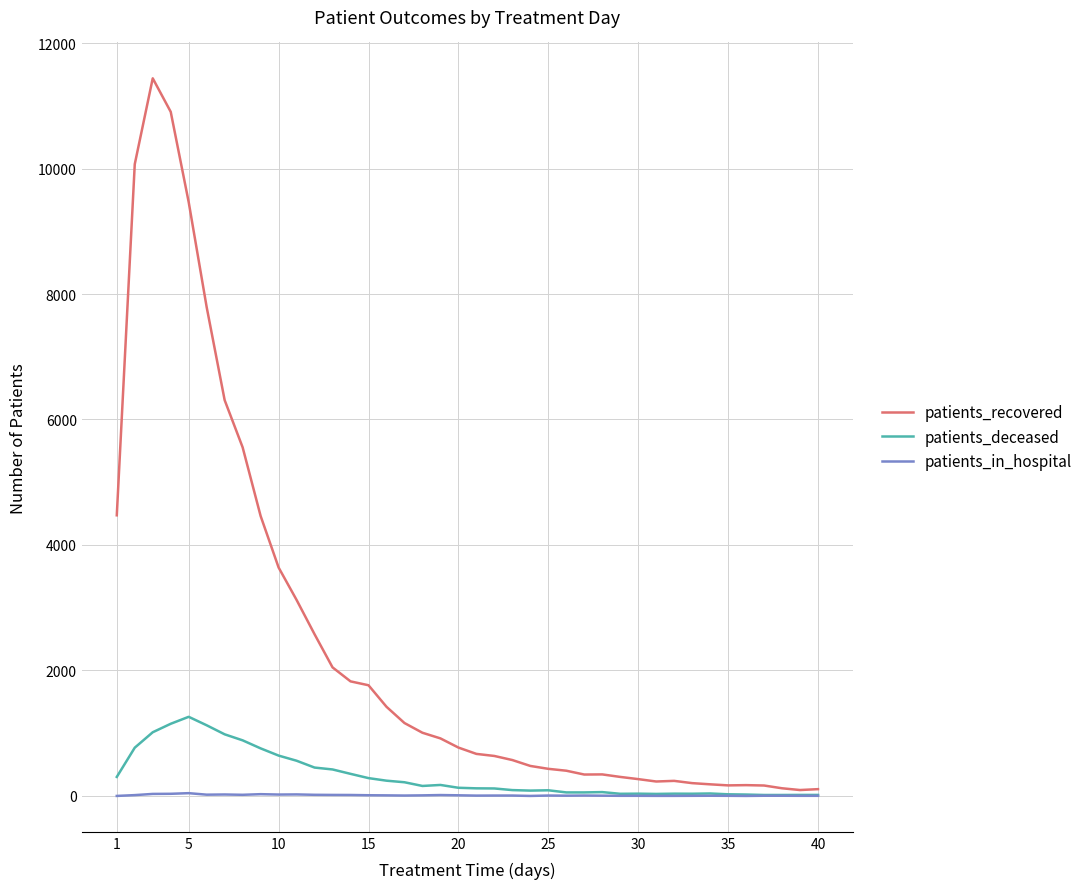

Which series has the largest range (max minus min)?

patients_recovered